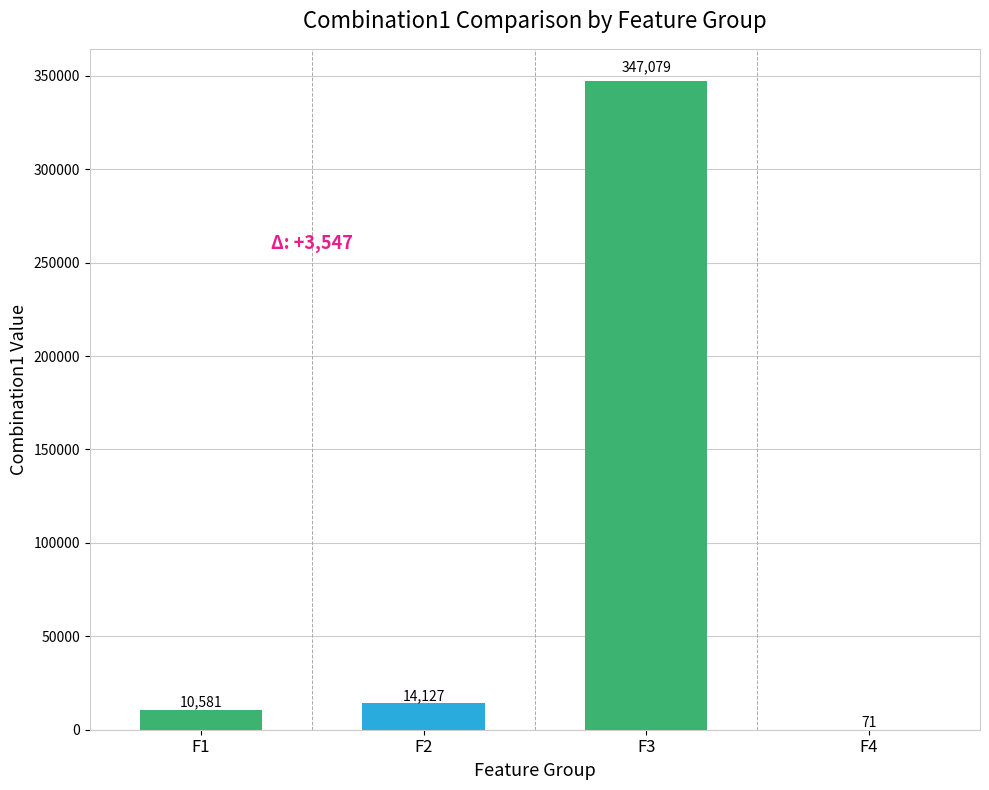

Approximately how many times larger is the value at F3 compared to F4?

4874.5